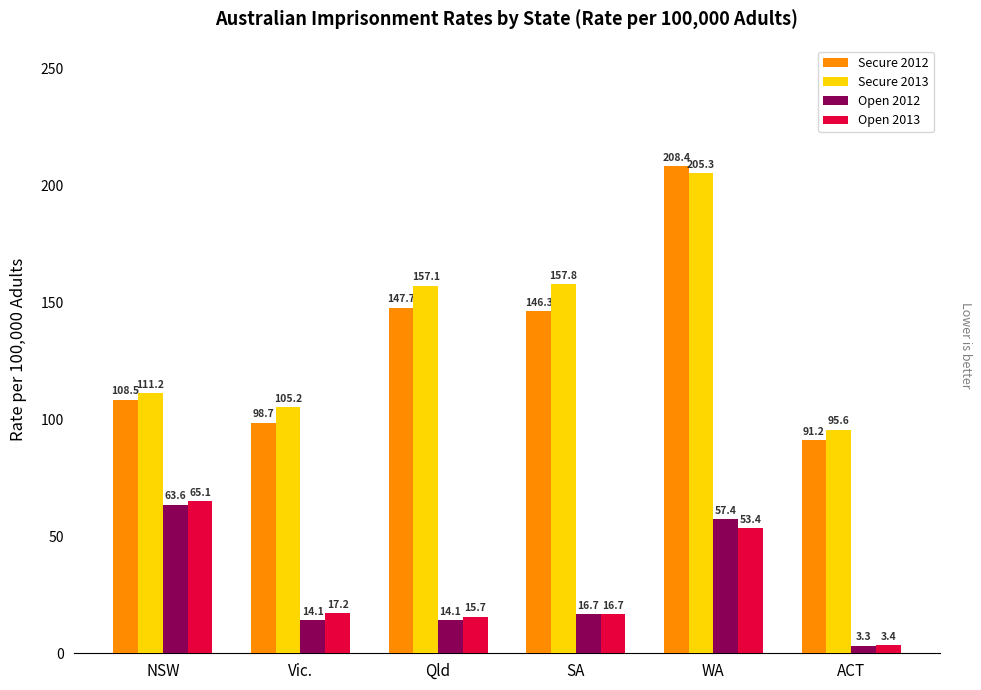

List the series in order of their peak value, lowest first.

Open 2012, Open 2013, Secure 2013, Secure 2012